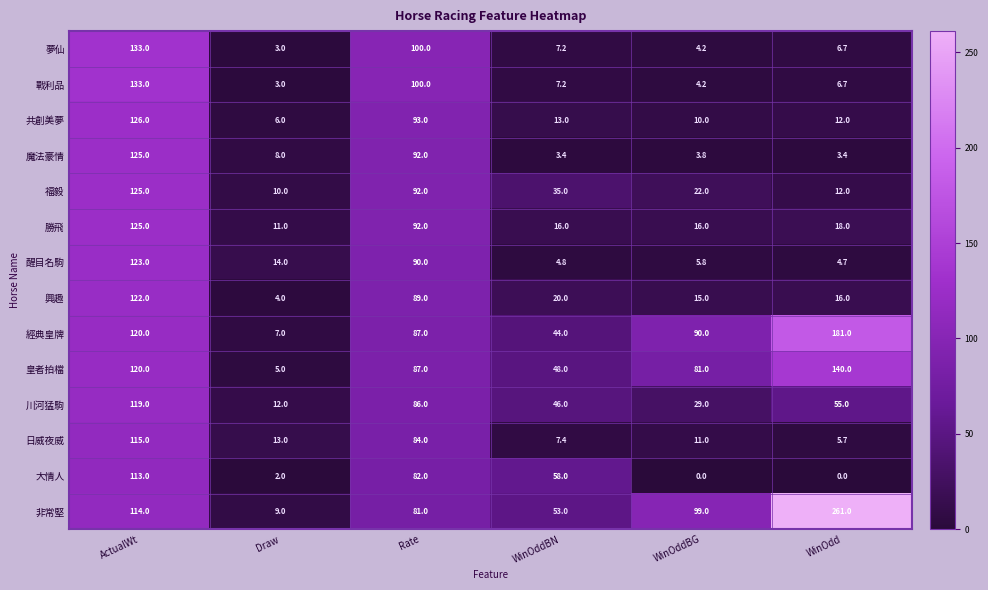

How many data points does each series have?

6